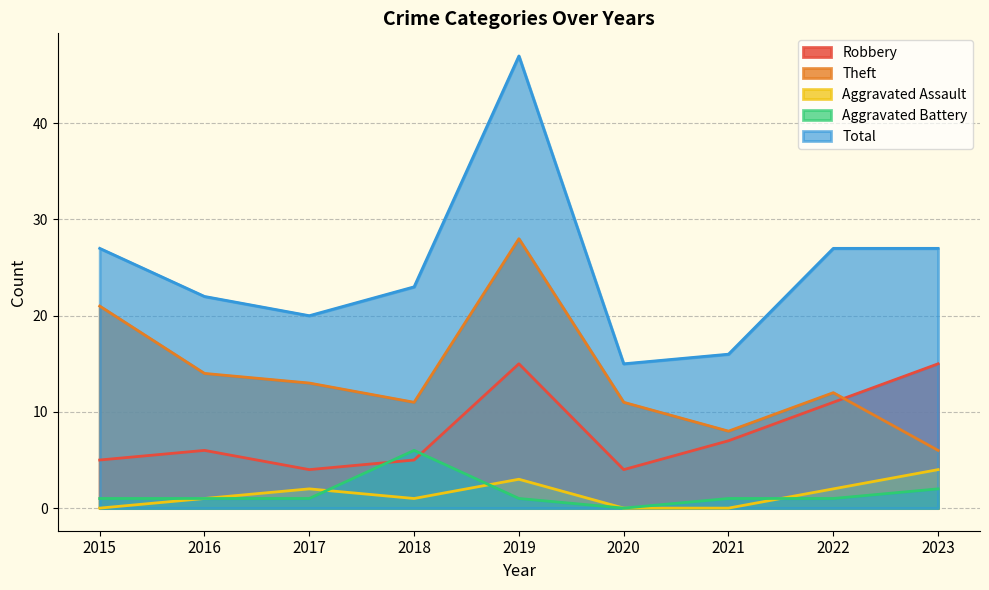

What are all the series names shown in the legend?

Robbery, Theft, Aggravated Assault, Aggravated Battery, Total